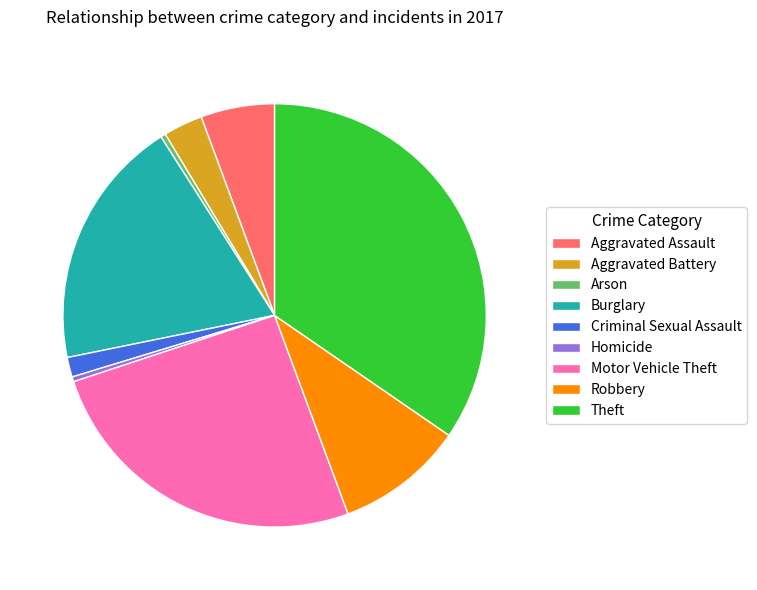

Does Aggravated Assault account for over 50% of the chart?

No